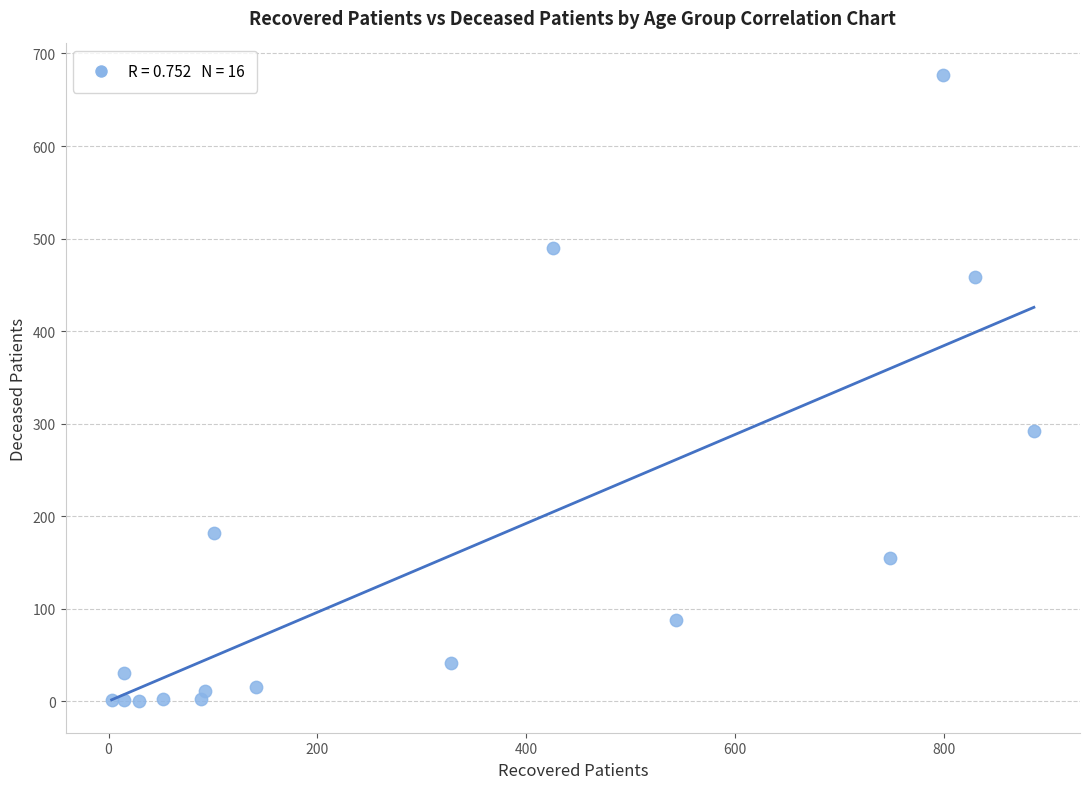

What is the range of X values (max minus min)?

883